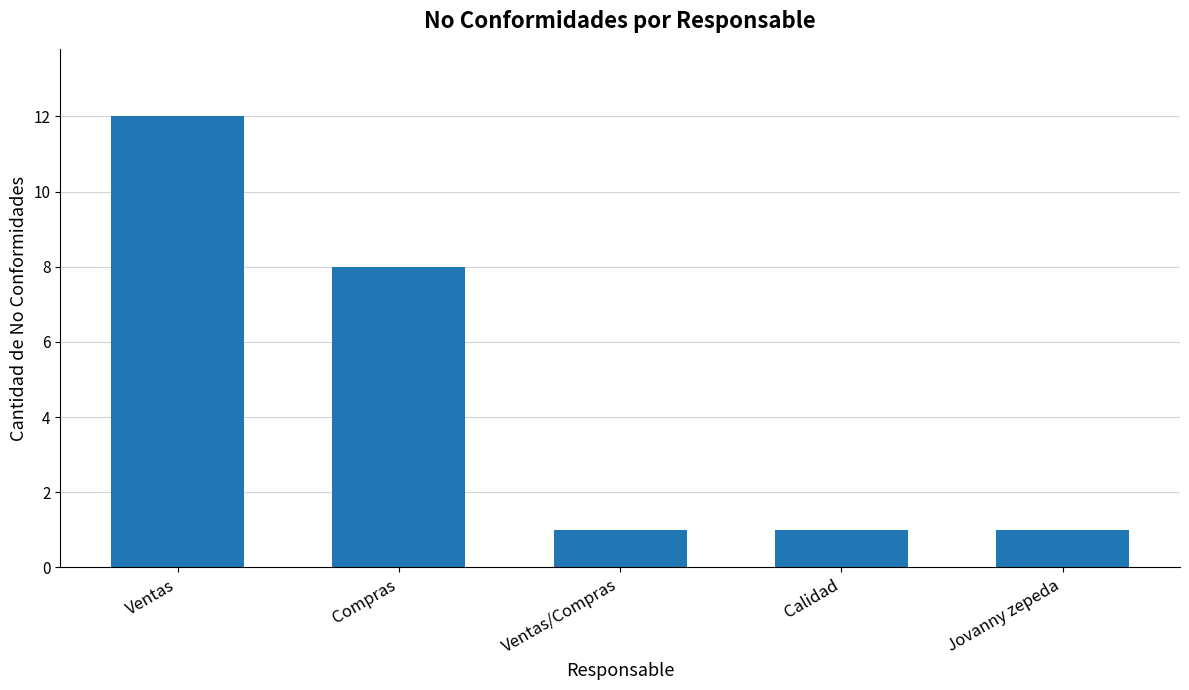

What is the label of the 3rd bar from the left?

Ventas/Compras